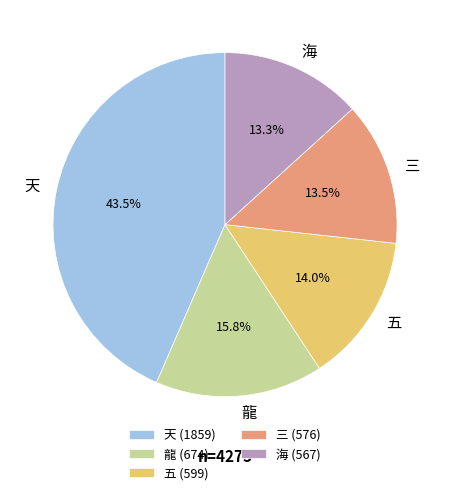

How many slices are in this pie chart?

5